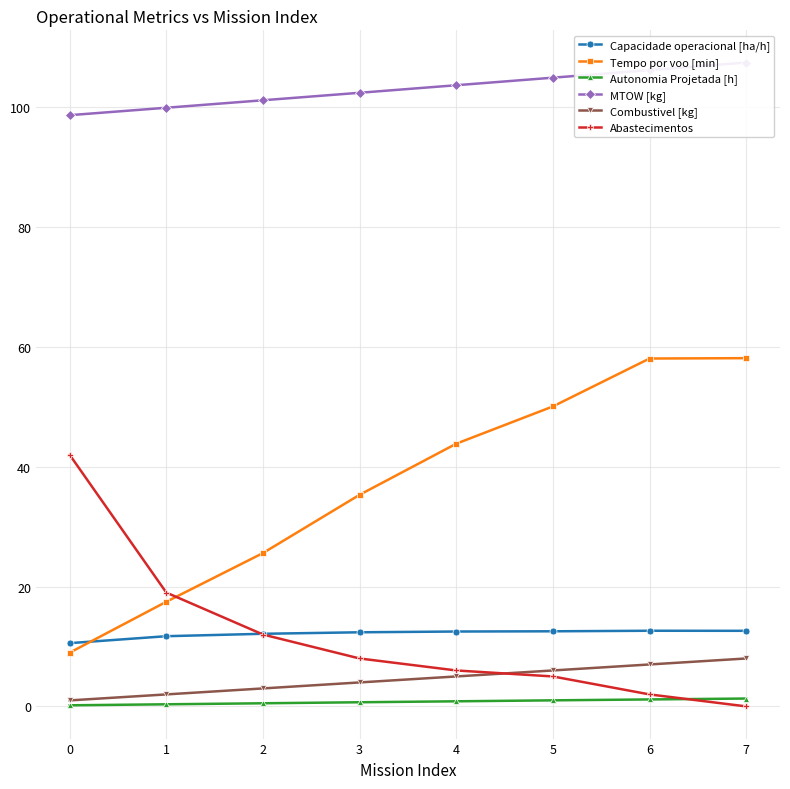

Which category has the highest value in the Combustivel [kg] series?

7